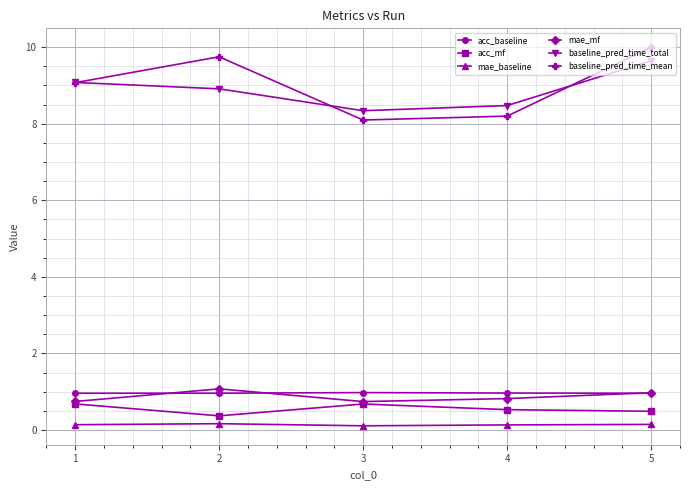

Which series has the widest spread of values?

baseline_pred_time_mean